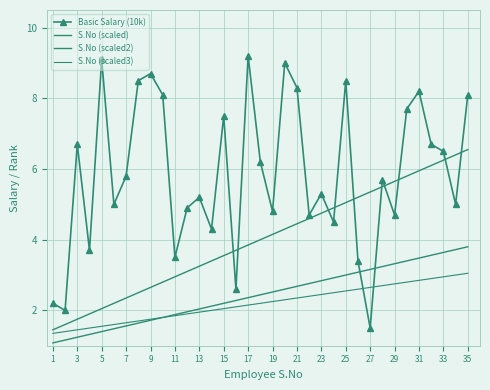

How many lines are shown in the chart?

4